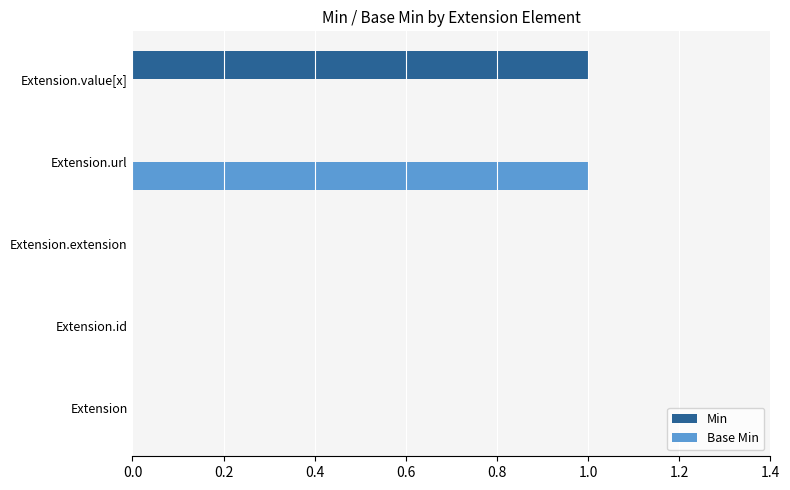

The Base Min series shows 1 at Extension.url. True or false?

True